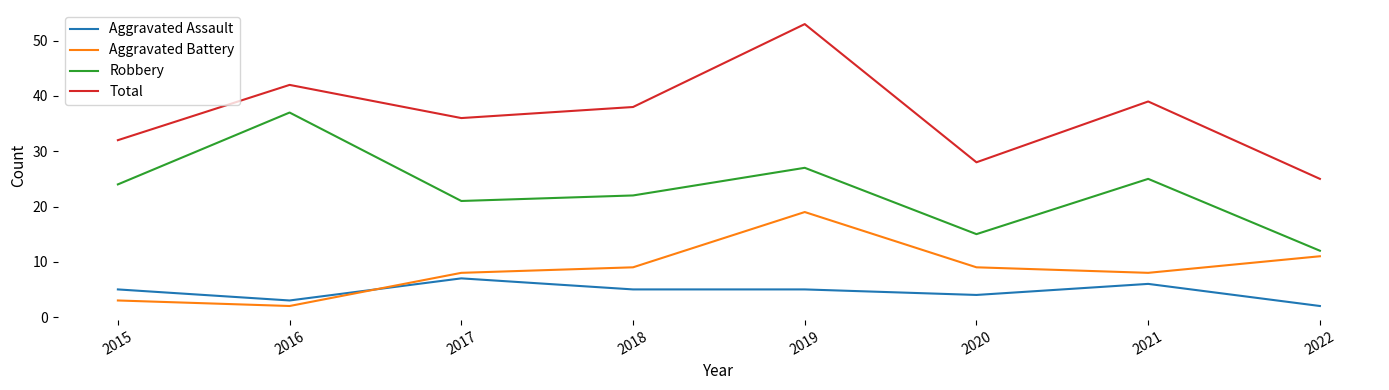

Which series has the largest total across all categories?

Total